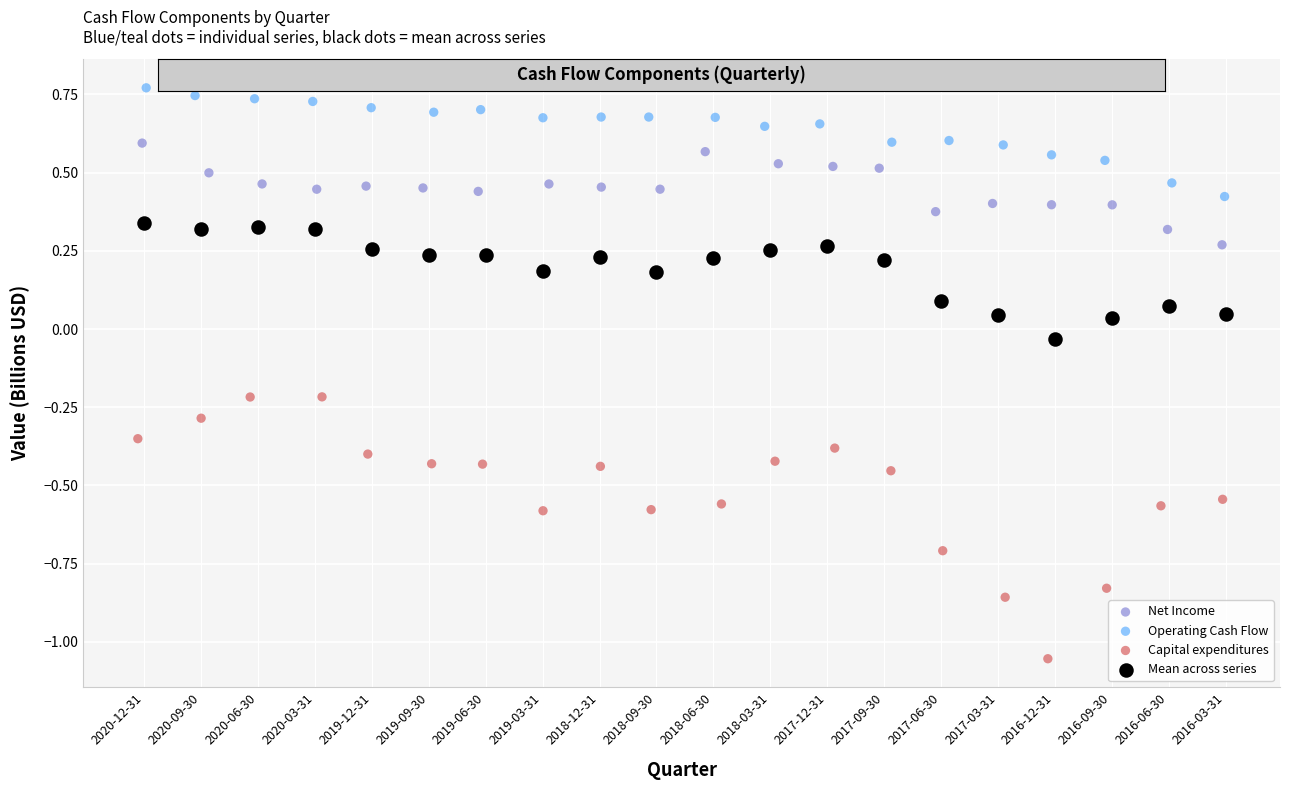

Which series has the widest spread of Y values?

Capital expenditures